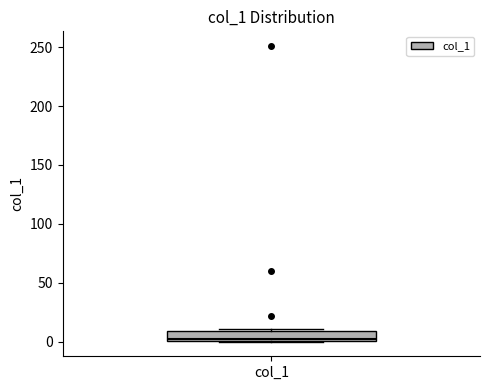

Read this box plot against the y-axis: the position of the median line, the range covered by the box, and the ends of both whiskers. The values are not printed on the chart, so give them approximately, as read against the axis.

median 0, box 0 to 10, whiskers 0 to 10 (just above the box's upper edge)